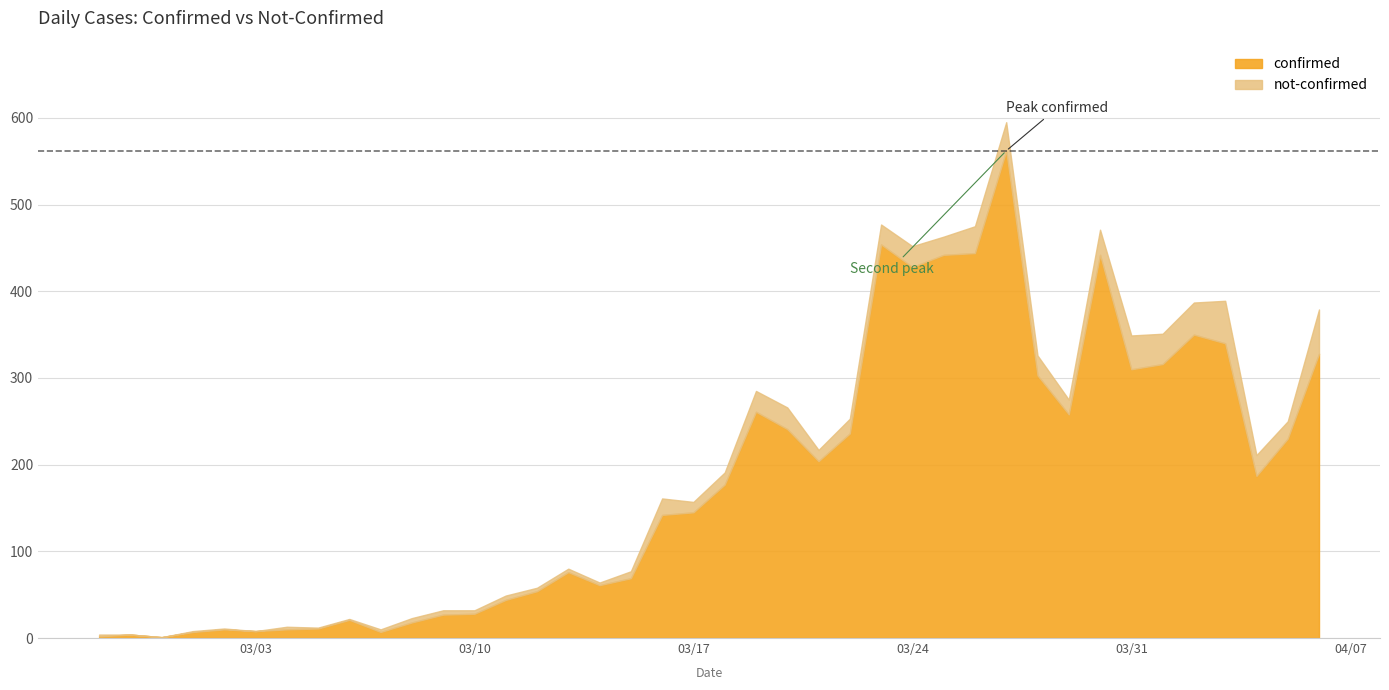

The not-confirmed series shows 7 at 2020-03-13. True or false?

False